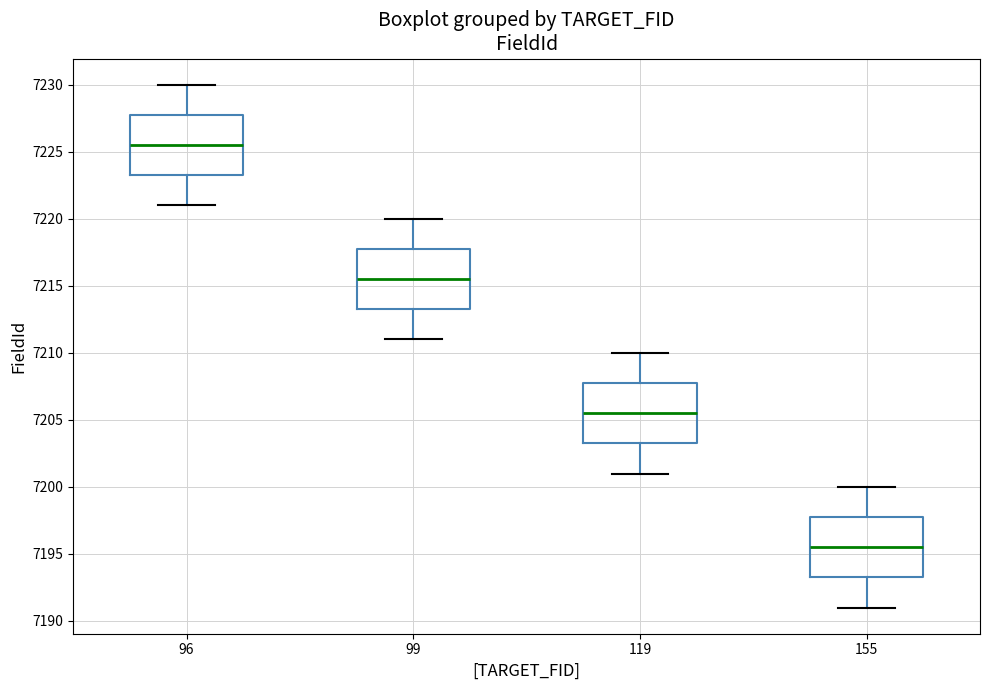

Where does the median line of the box at x = 119 sit on the y-axis? The values are not printed on the chart, so give them approximately, as read against the axis.

7205.5